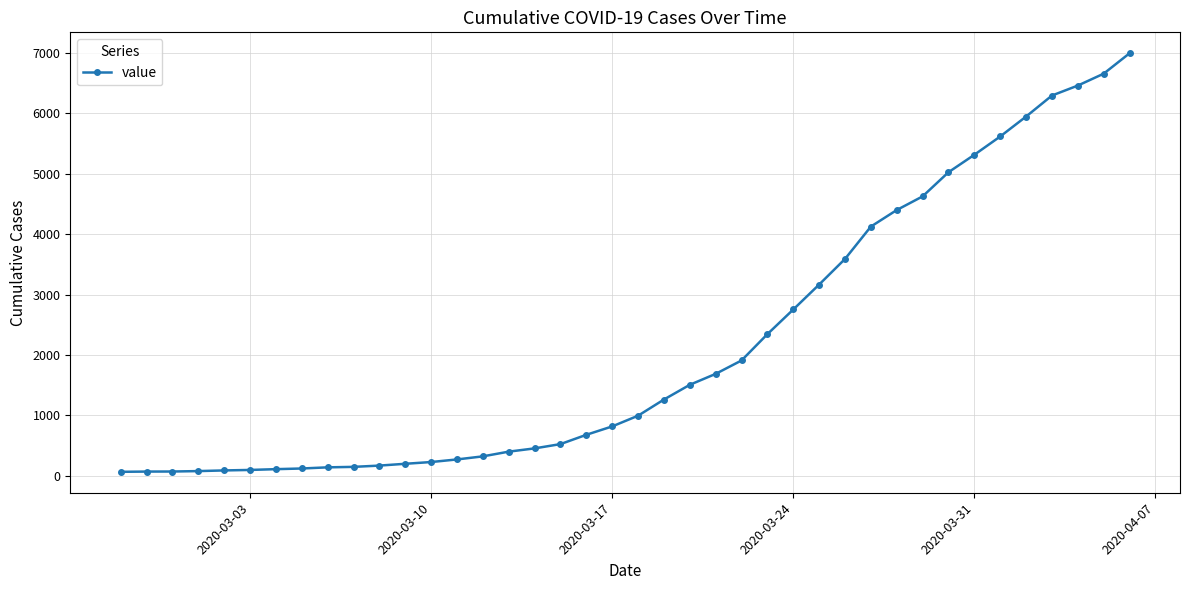

What is the sum of all values?

85677